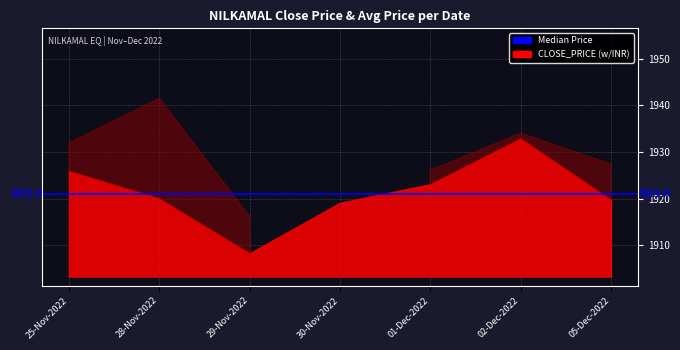

What is the total value across all series at 05-Dec-2022?

3847.2